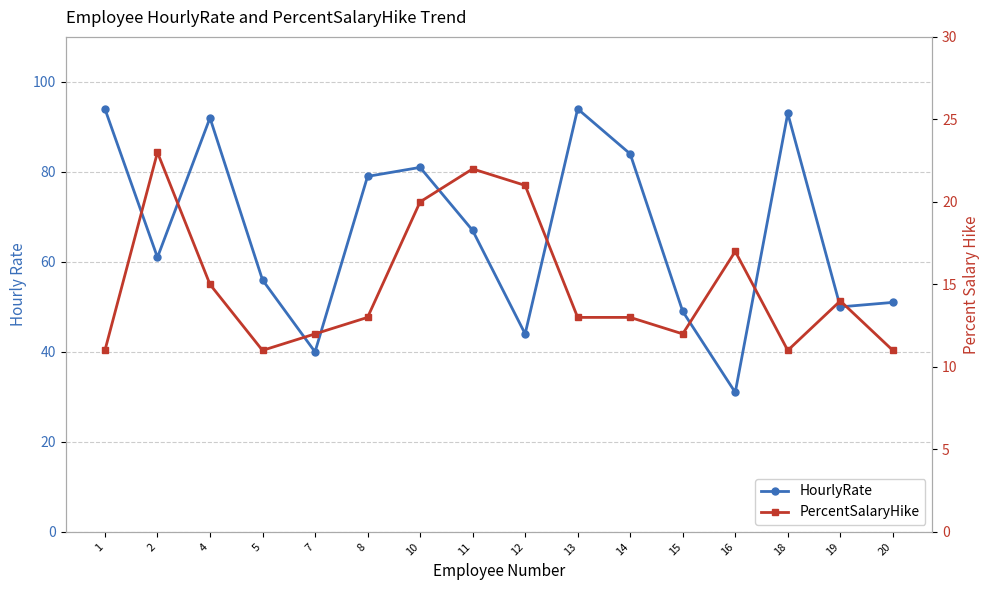

What is the difference between the highest and lowest values at 7?

28